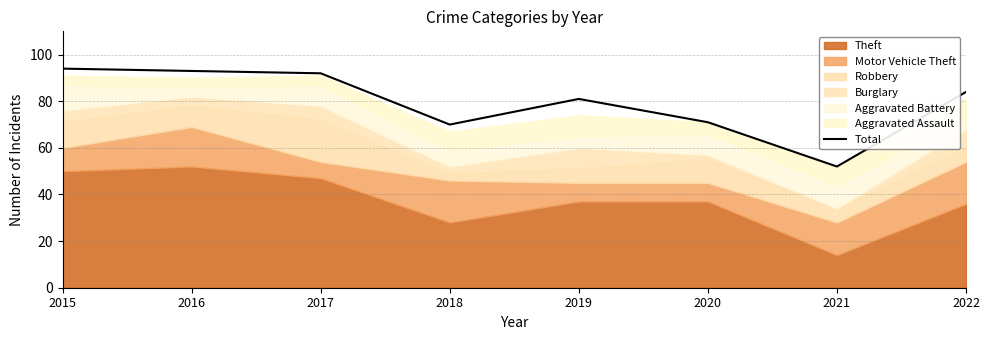

At which label does the data first exceed 84?

2015